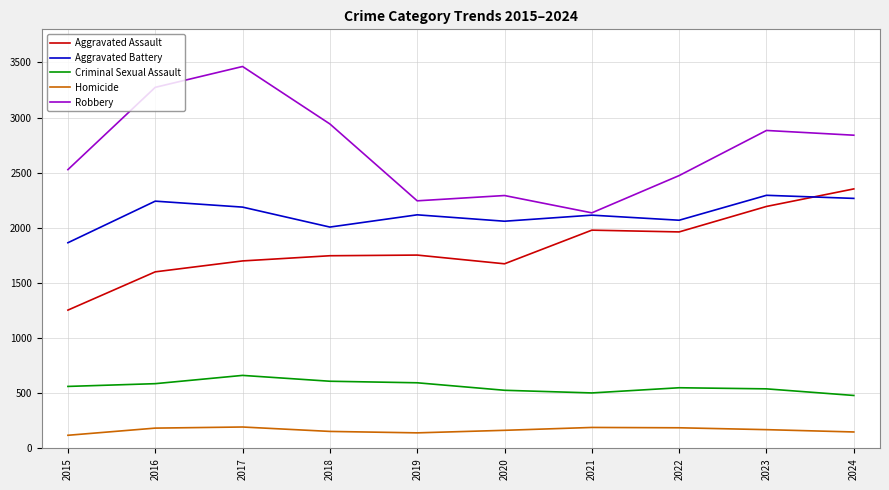

Which series has the largest total across all categories?

Robbery